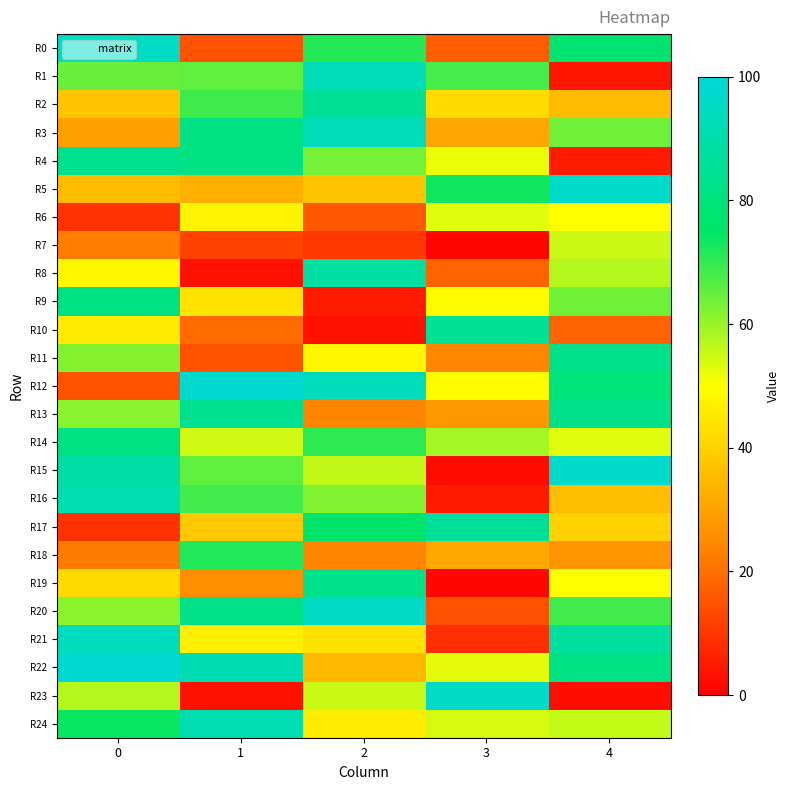

What is the difference between the highest and lowest values at 3?

94.5